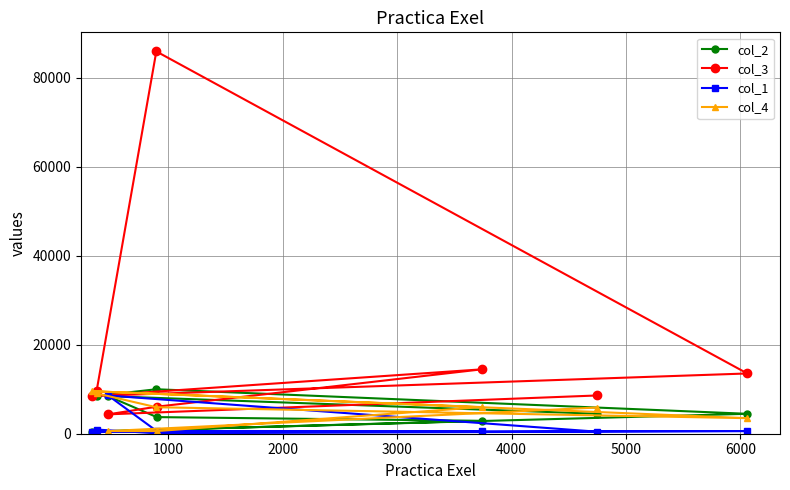

Which series has the largest total across all categories?

col_3